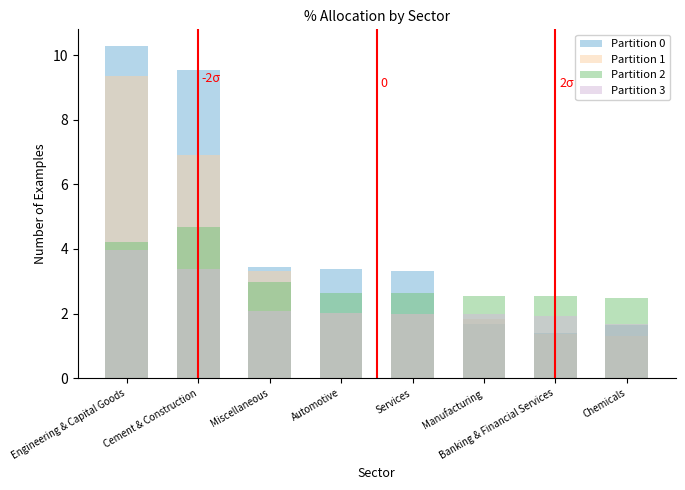

Are the bars horizontal?

No